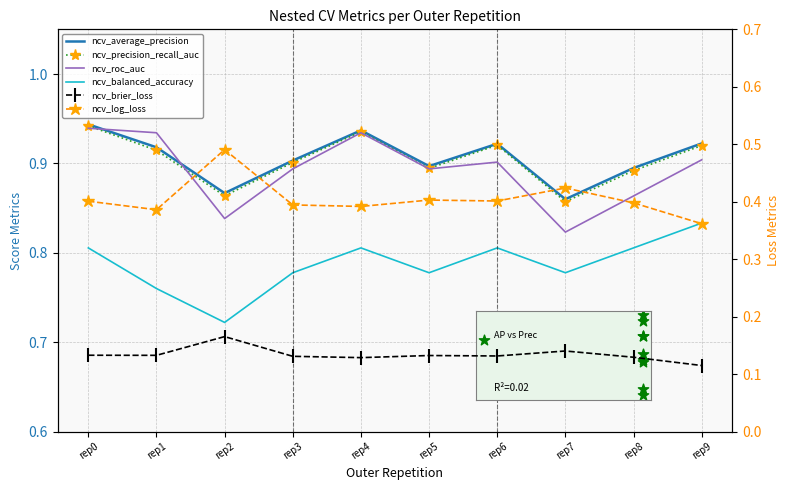

At how many categories does at least one series exceed 0?

10